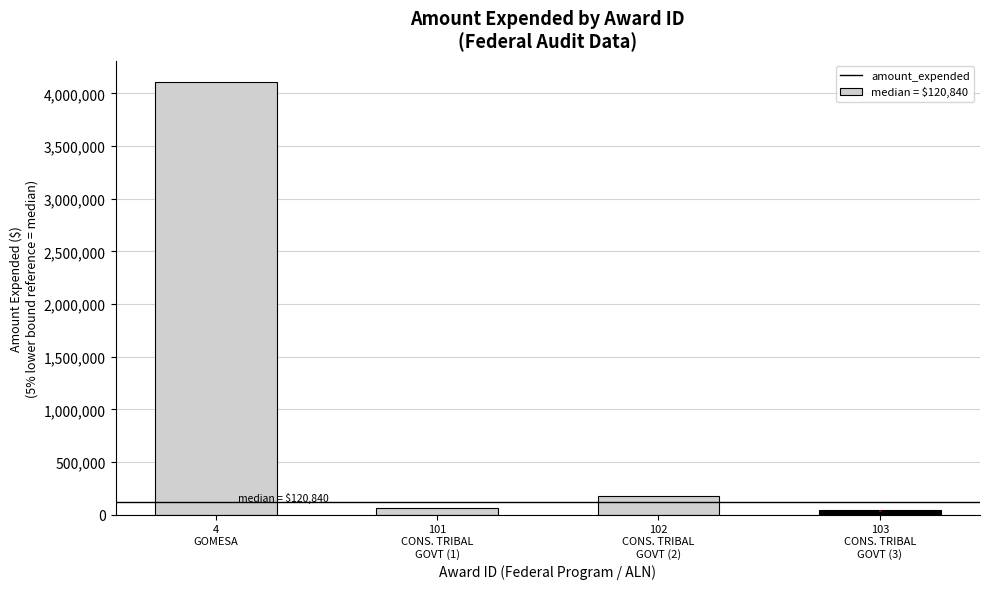

What is the difference between the second highest and minimum values?

138768